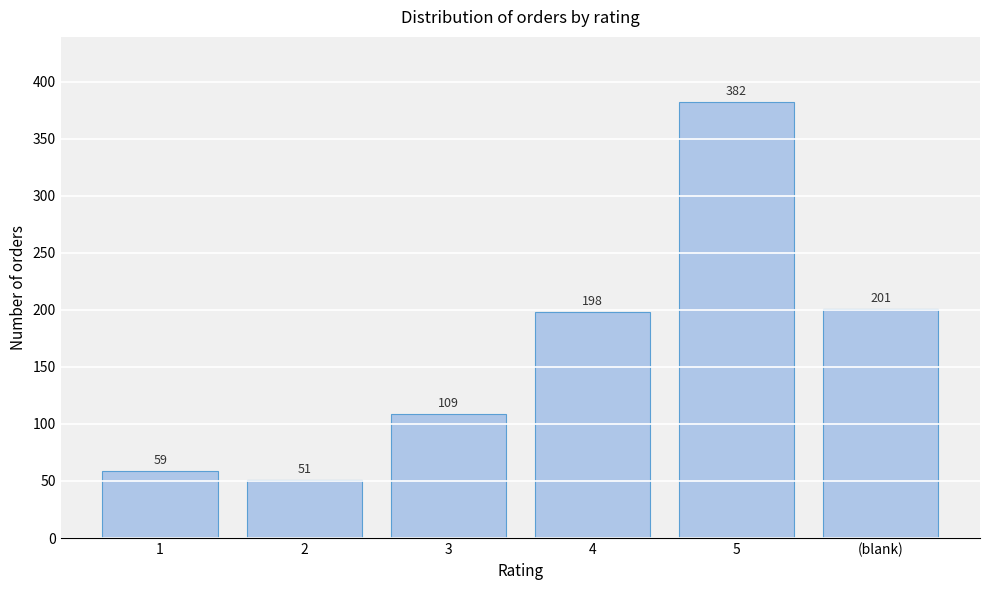

Reading right to left, extract all data points from this chart.

(blank)=201	5=382	4=198	3=109	2=51	1=59